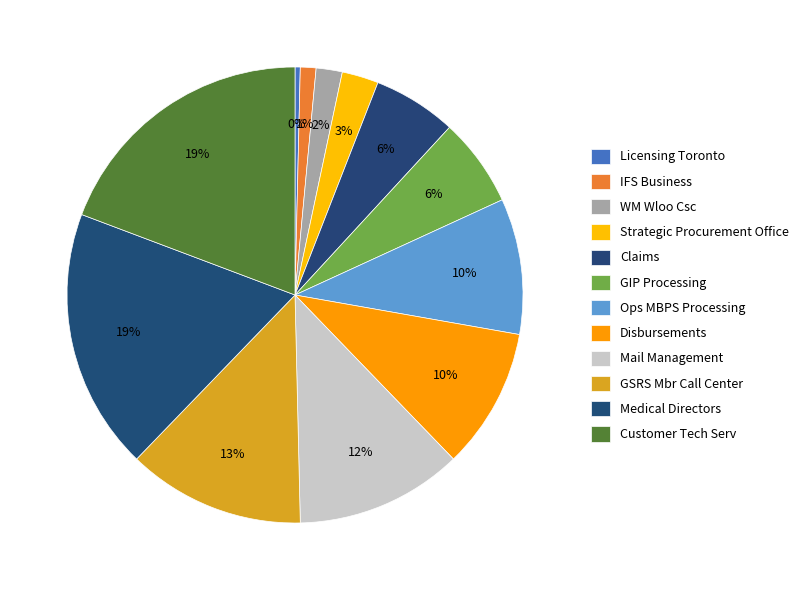

To the nearest percent, what is the difference between the largest and smallest slice percentages?

19%